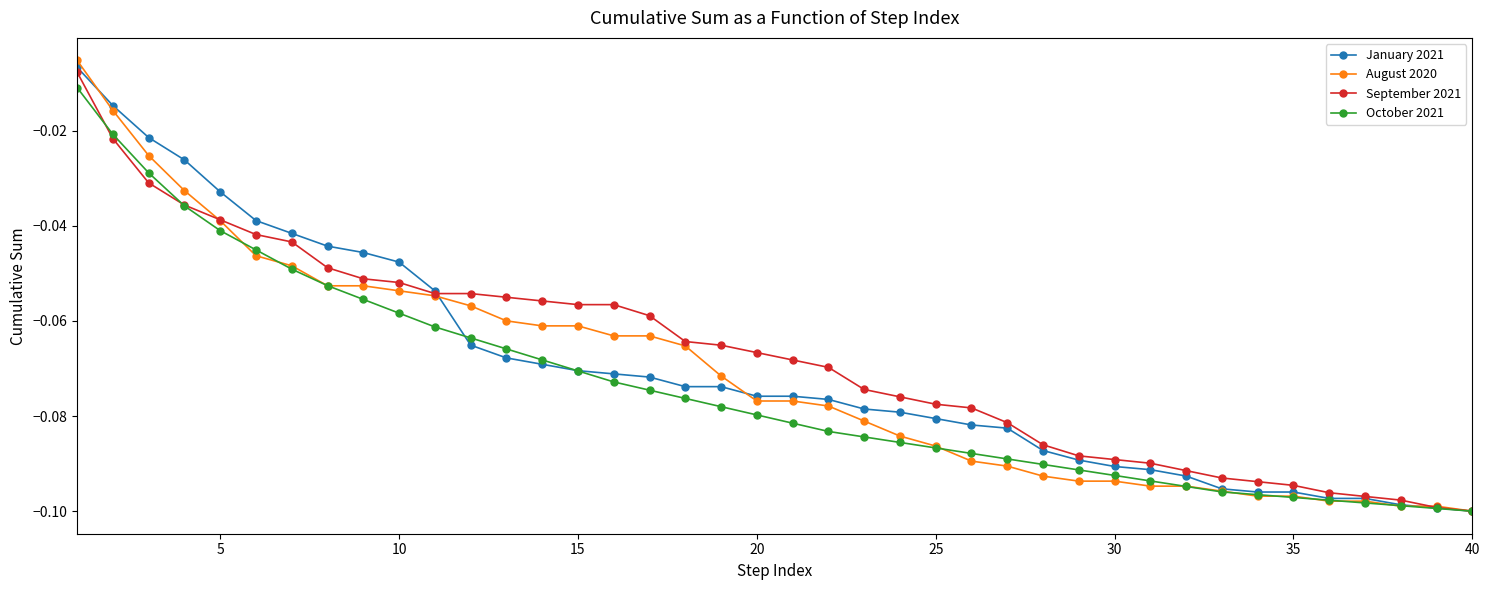

Which series has the largest range (max minus min)?

August 2020